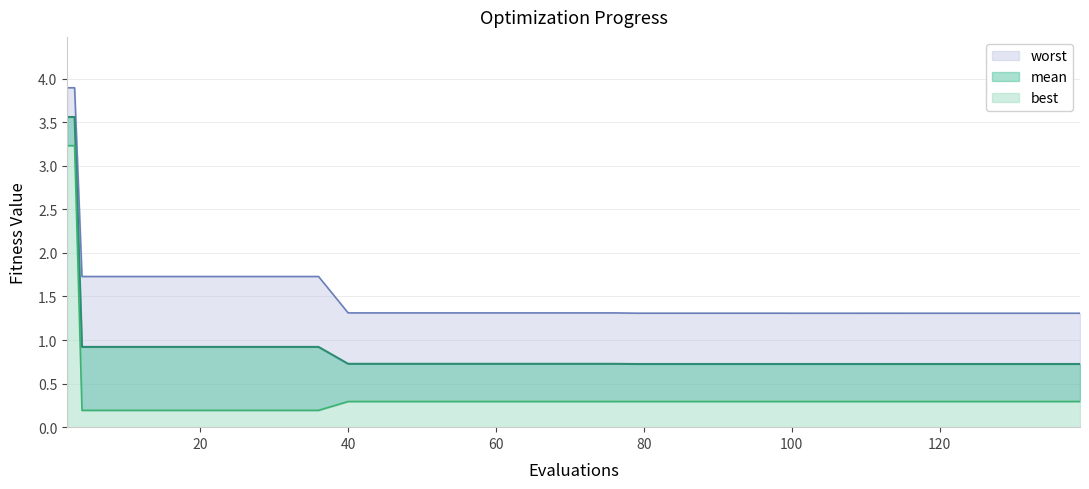

The worst series shows 1.3 at 110. True or false?

True